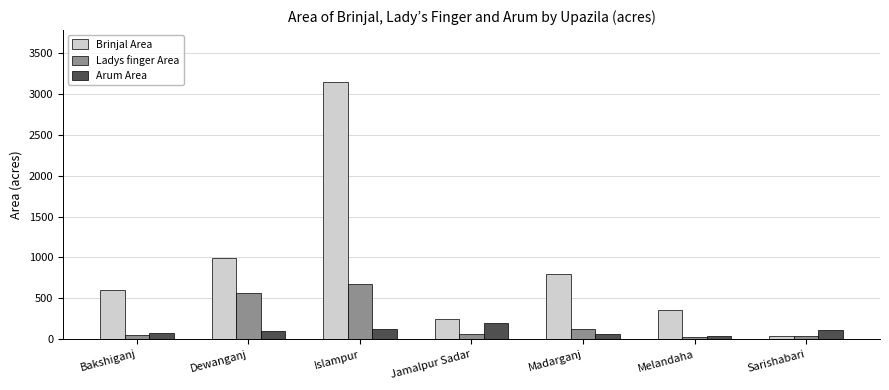

What is the sum of all Arum Area values?

725